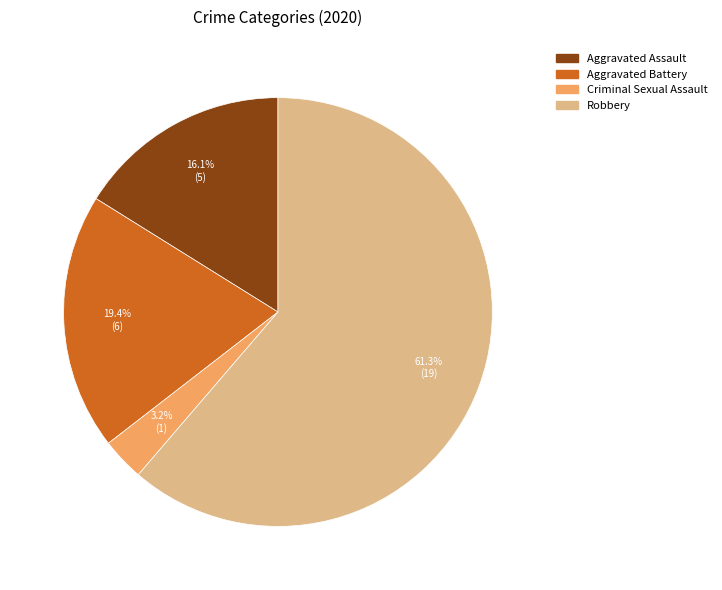

Is there a majority slice in this chart?

Yes